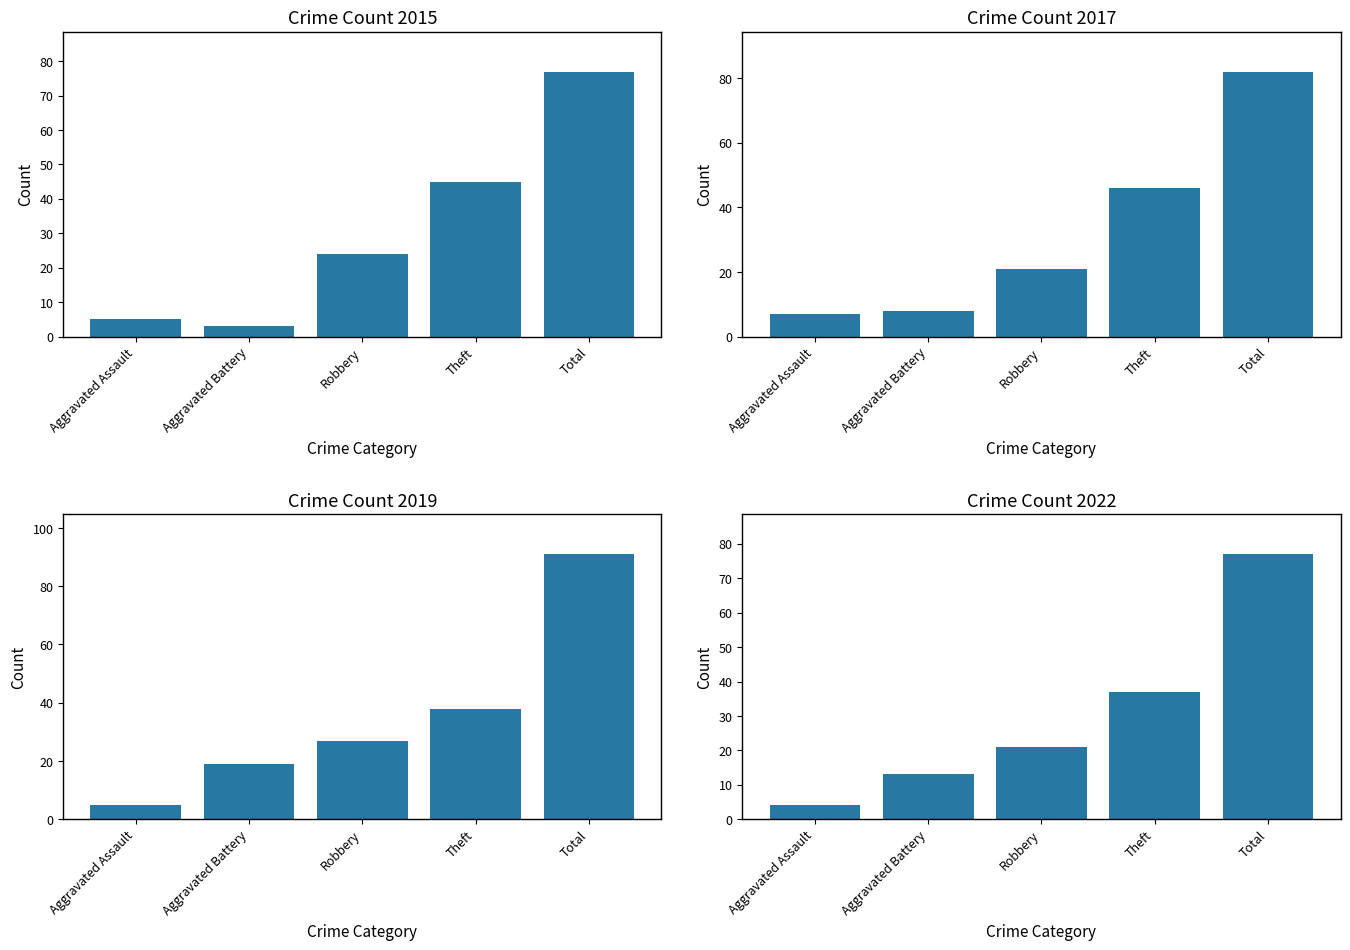

Rank the categories by 2019 value from highest to lowest.

Total, Theft, Robbery, Aggravated Battery, Aggravated Assault